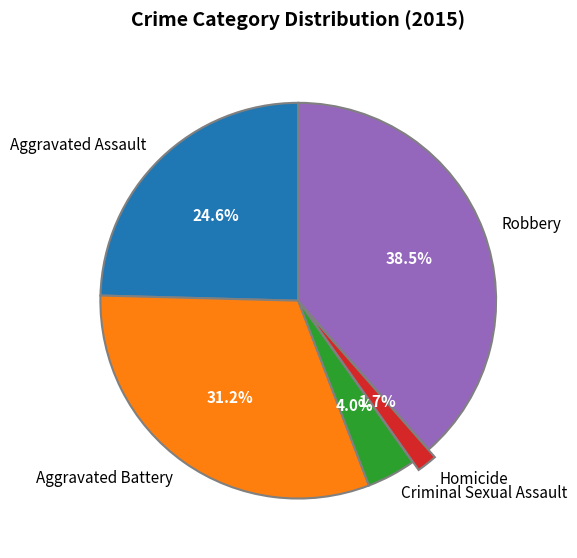

What is the ratio of the value at Aggravated Battery to the value at Criminal Sexual Assault?

7.8